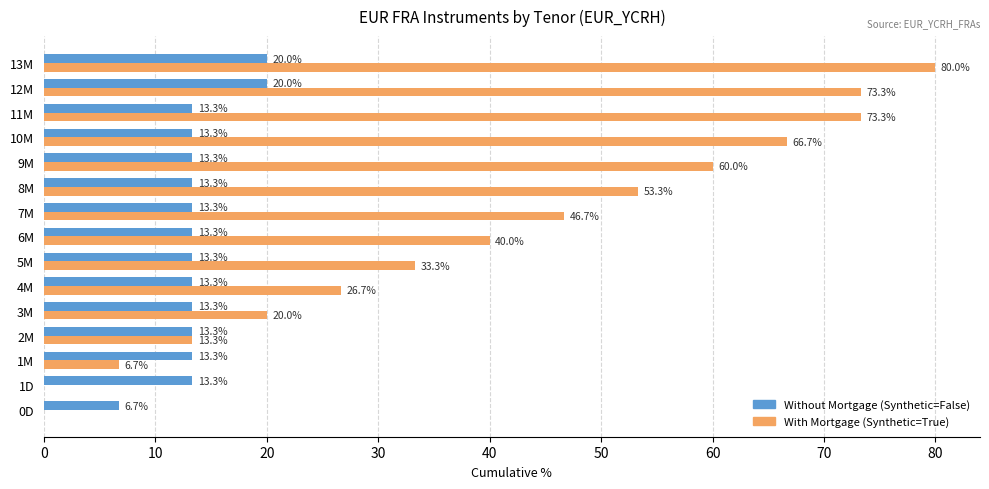

At which category is the sum across all series the highest?

13M